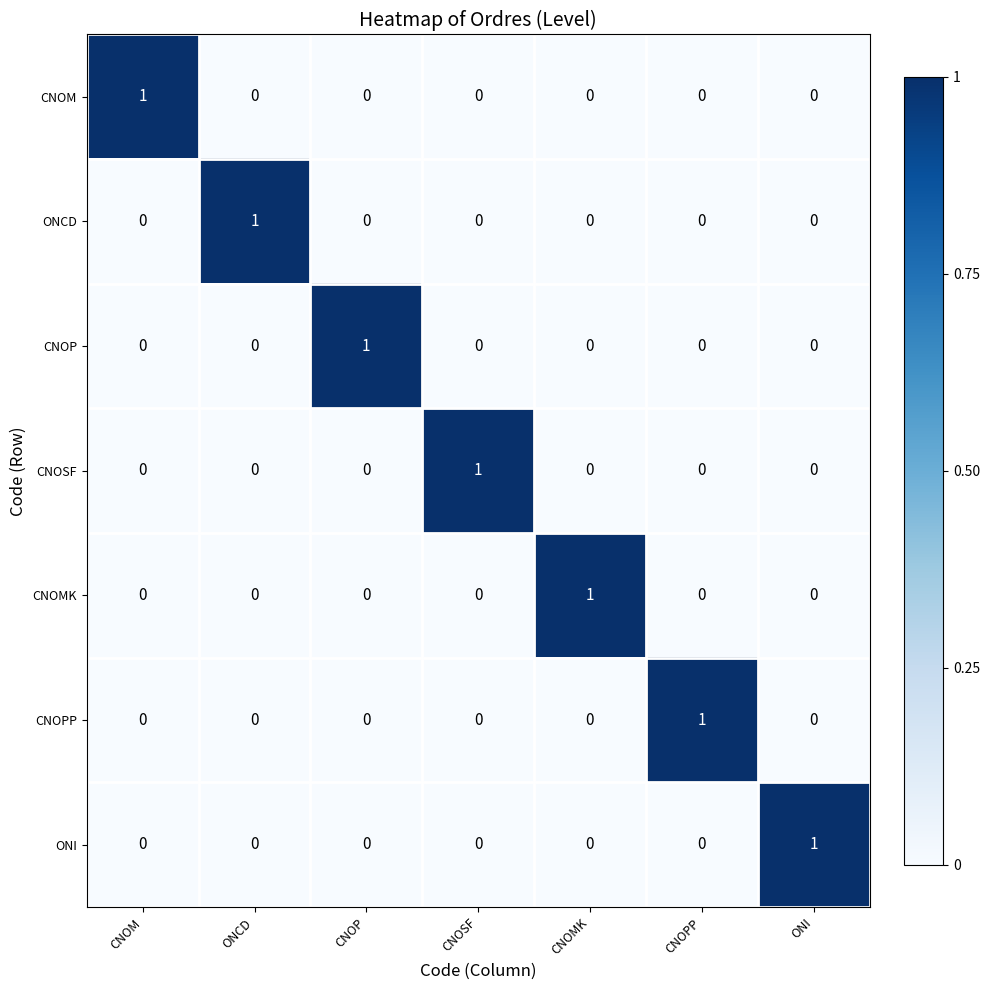

At how many categories does at least one series exceed 0?

7